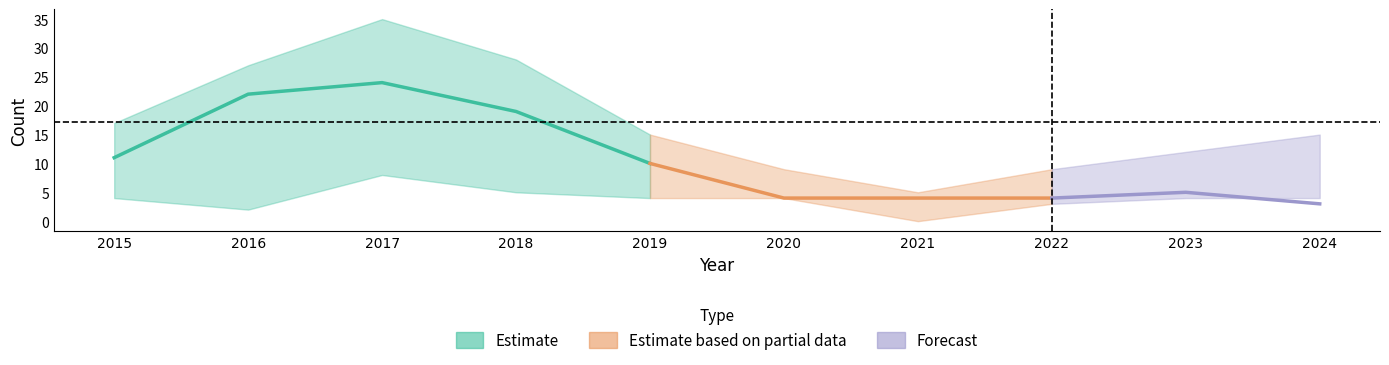

In Total, how many points are higher than both neighbors (excluding endpoints)?

1